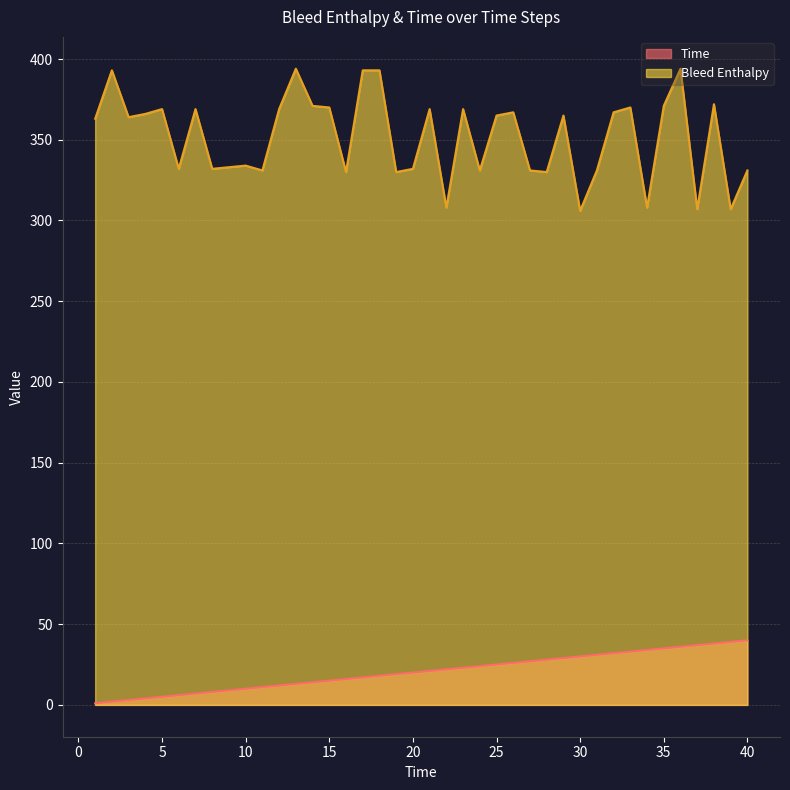

At how many categories does at least one series exceed 128?

40